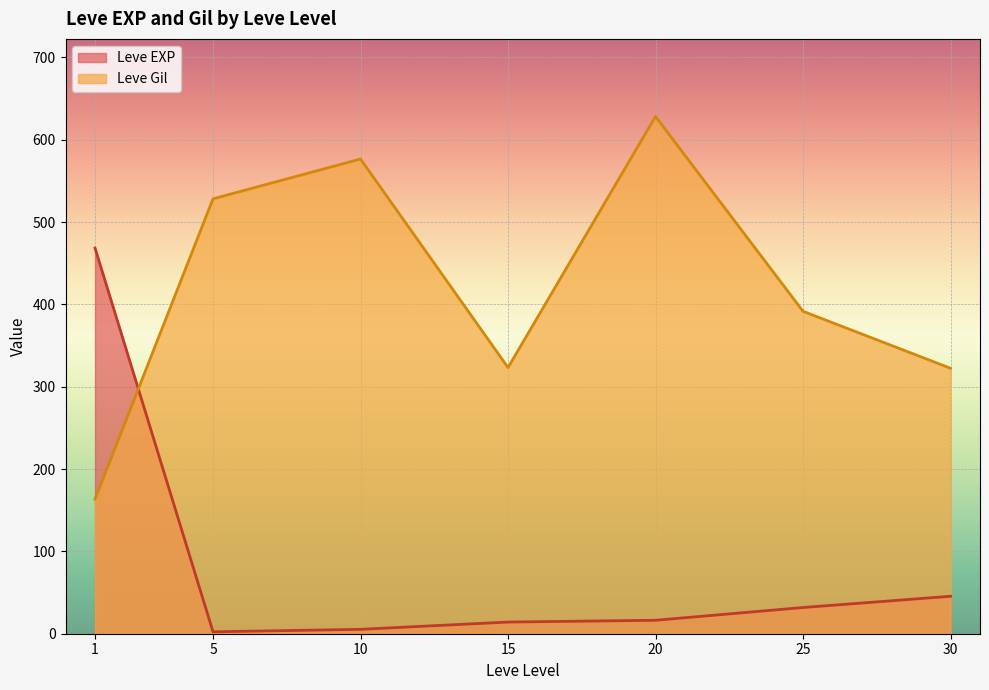

In Leve Gil, how many points are lower than both neighbors (excluding endpoints)?

1